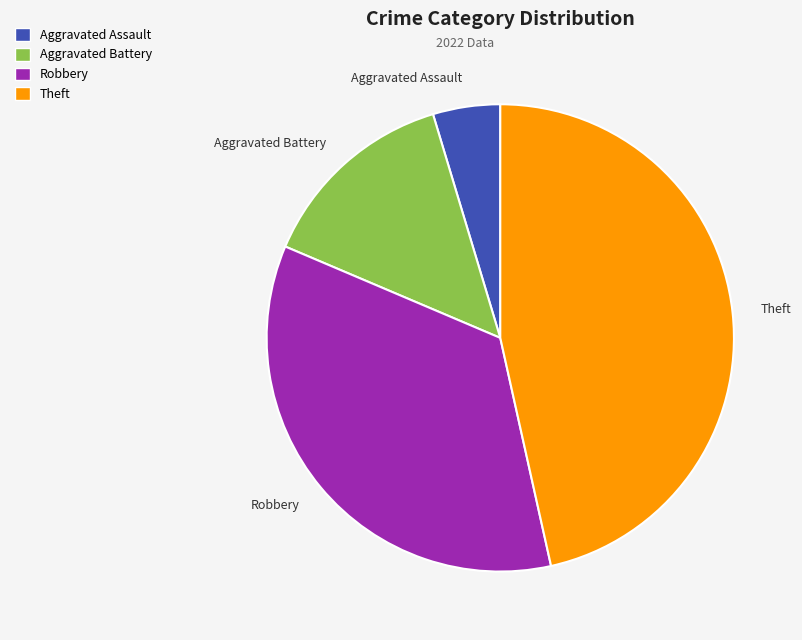

Rank the categories by value from highest to lowest.

Theft, Robbery, Aggravated Battery, Aggravated Assault